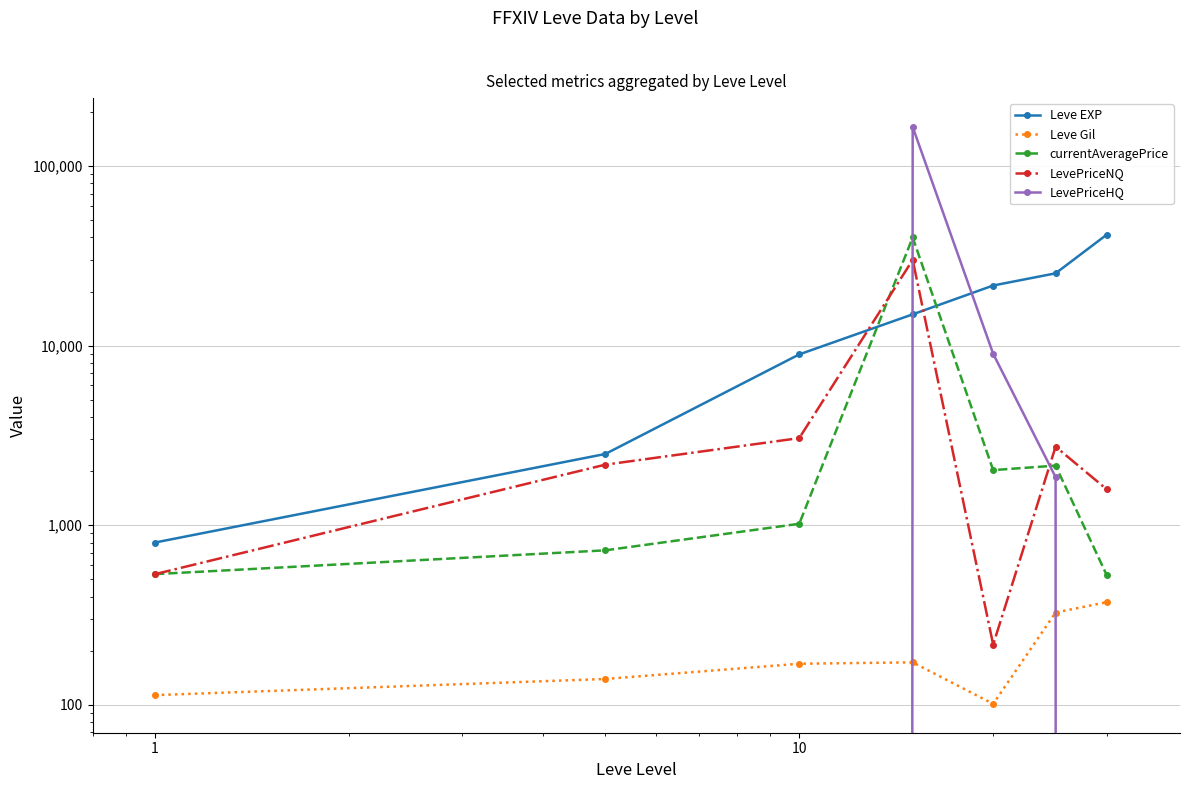

Reading right to left, what are all the values shown in this chart?

Leve EXP: 41410.0	25250.0	21600.0	14920.0	8930.0	2490.0	800.0
Leve Gil: 372.0	326.0	101.0	172.0	169.0	139.0	113.0
currentAveragePrice: 528.2	2144.3	2024.0	40000.0	1017.2	723.6	533.3
LevePriceNQ: 1584.6	2733.0	216.0	30000.0	3051.6	2170.8	533.3
LevePriceHQ: 0.0	1850.0	9000.0	165000.0	0.0	0.0	0.0